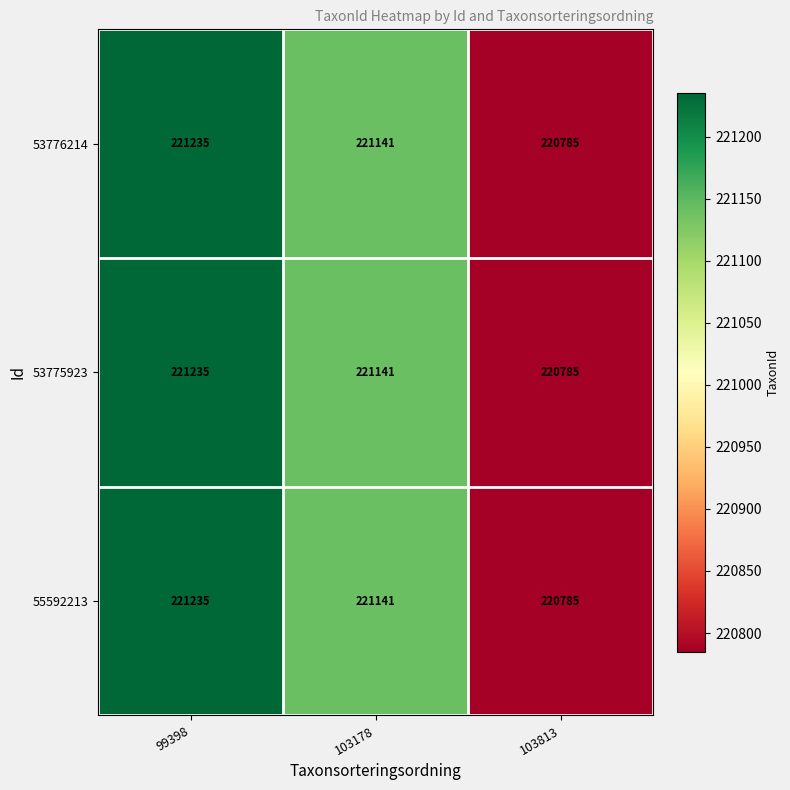

The value of 53775923 at 103178 is 61330. True or false?

False